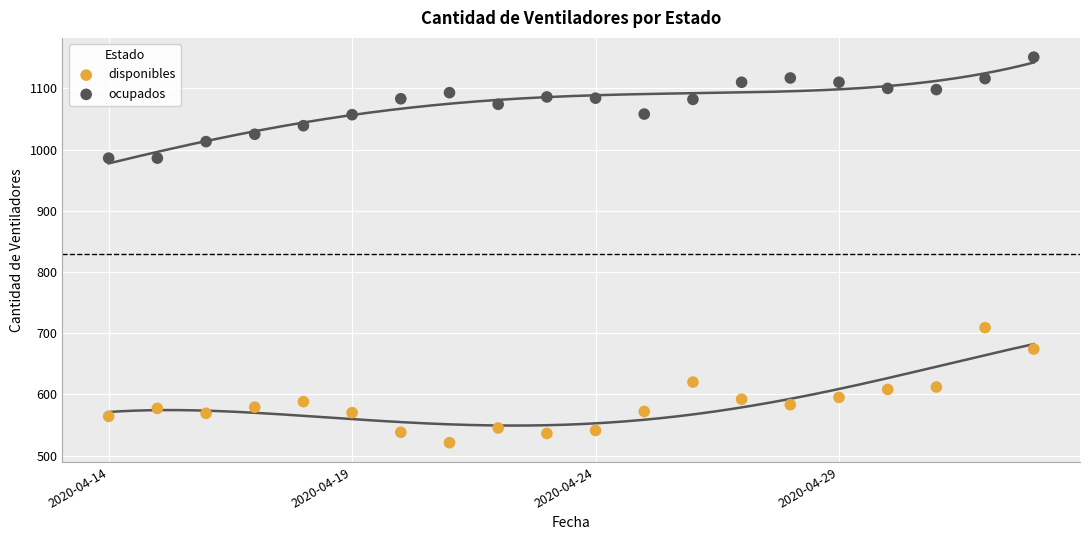

Which series has the largest Y range (max minus min)?

disponibles